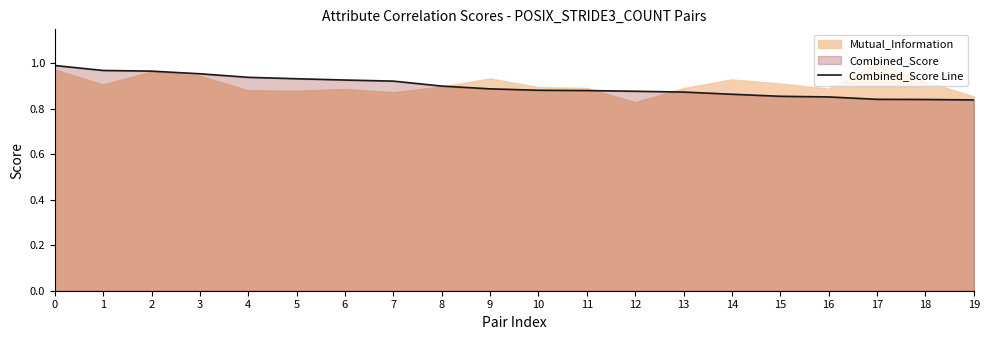

True or false: the data has more than 0 interior local peaks.

False